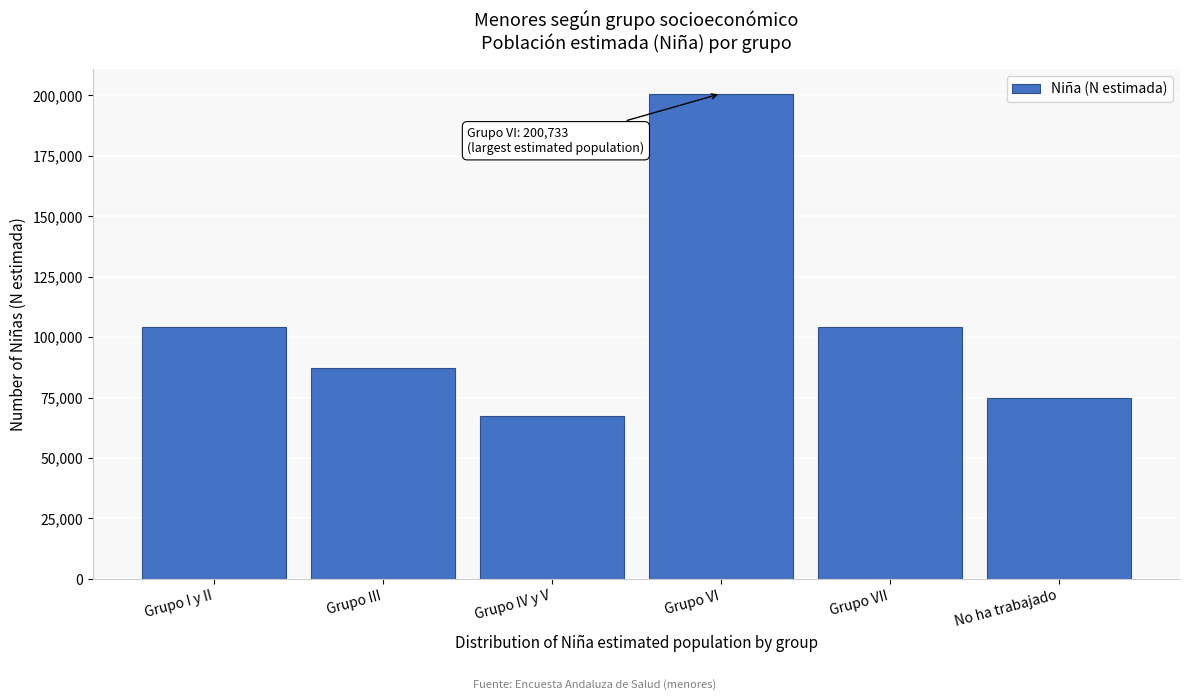

What is the change in value from Grupo III to No ha trabajado?

-12519